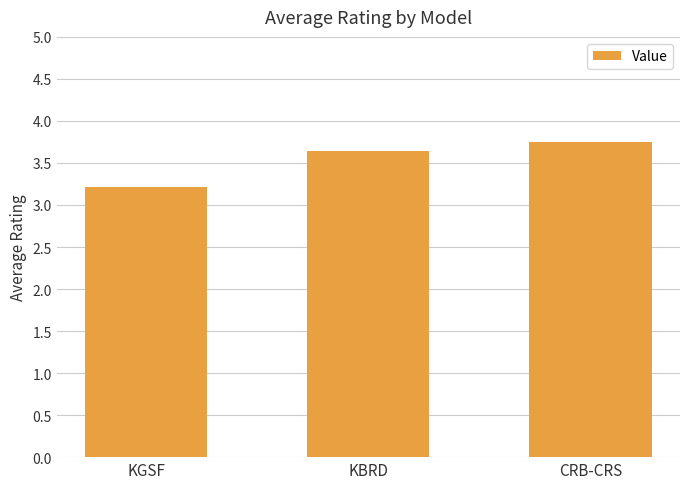

Rank the categories by value from highest to lowest.

CRB-CRS, KBRD, KGSF